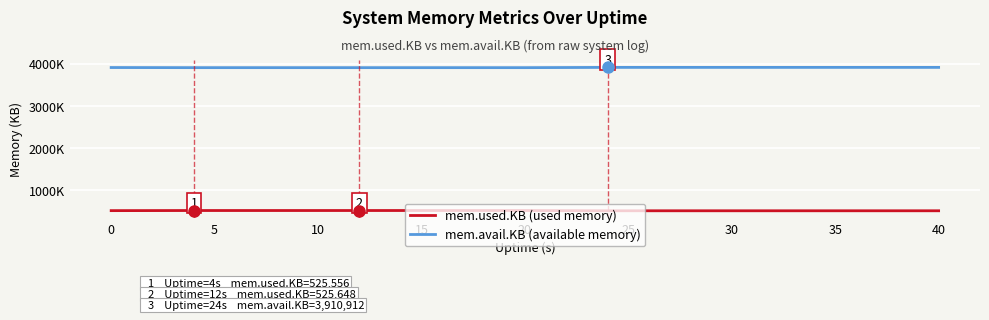

What are all the series names shown in the legend?

mem.used.KB (used memory), mem.avail.KB (available memory)